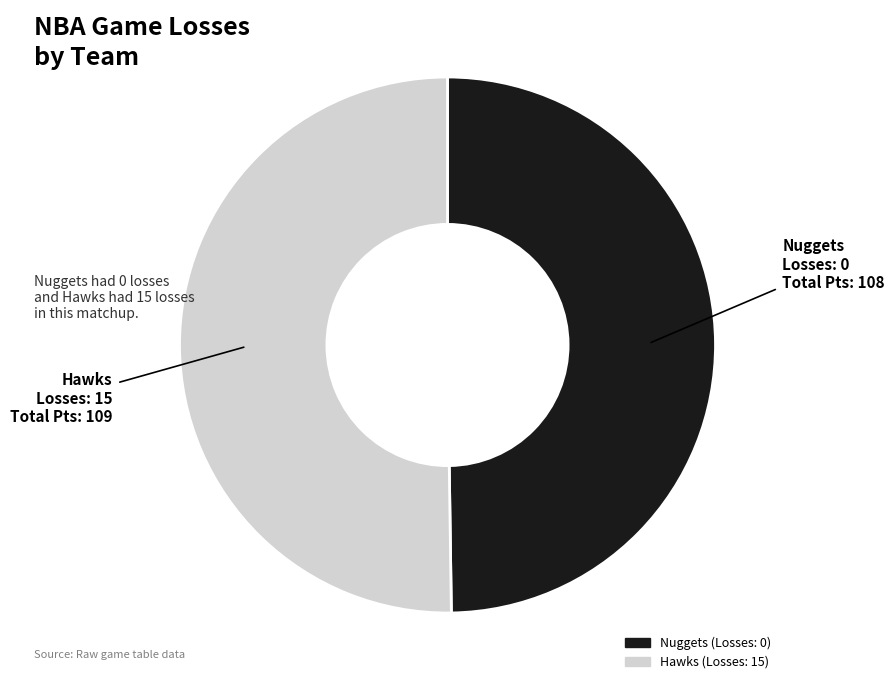

Do Nuggets and Hawks together represent more than half of the pie?

Yes